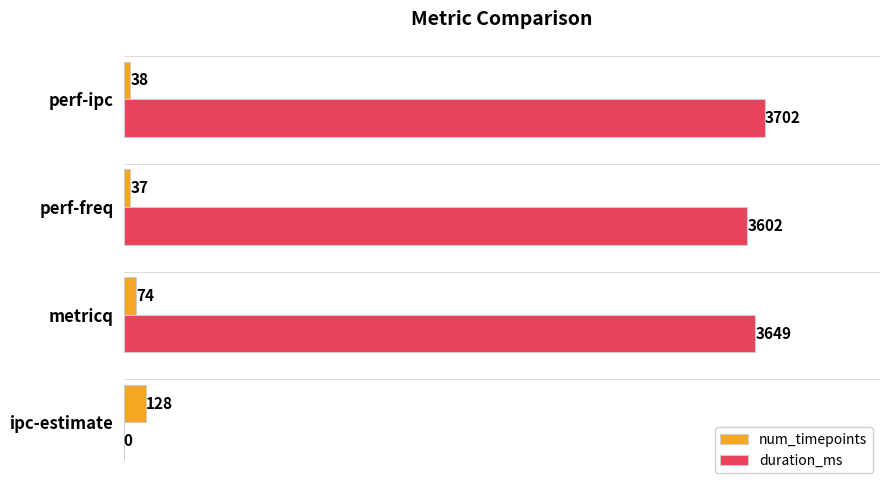

Where is duration_ms nearest to the value 1851?

perf-freq